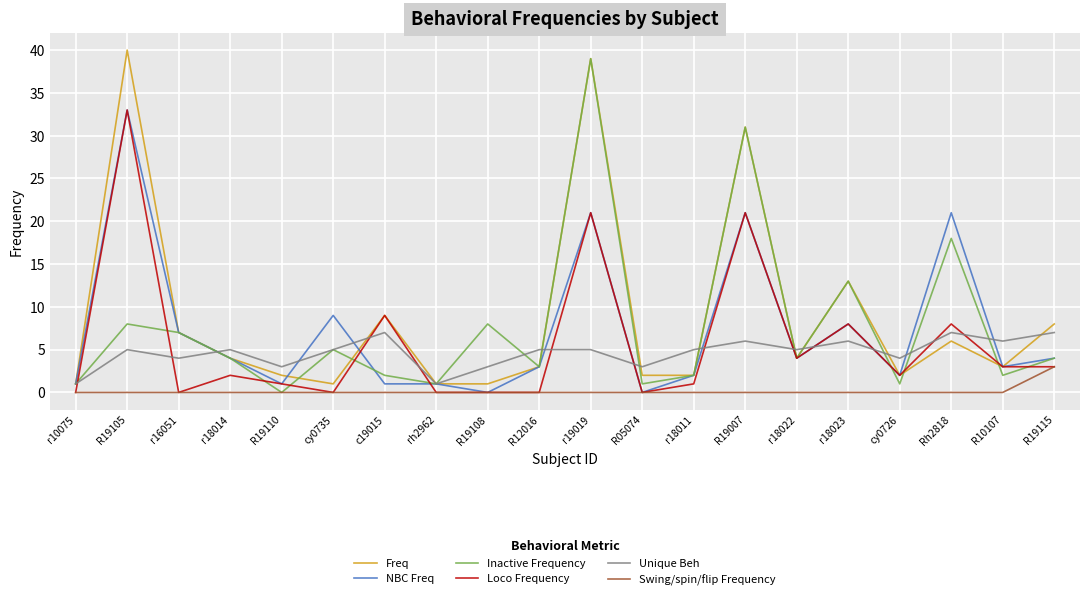

True or false: Swing/spin/flip Frequency has a value of 0 at R19007.

True